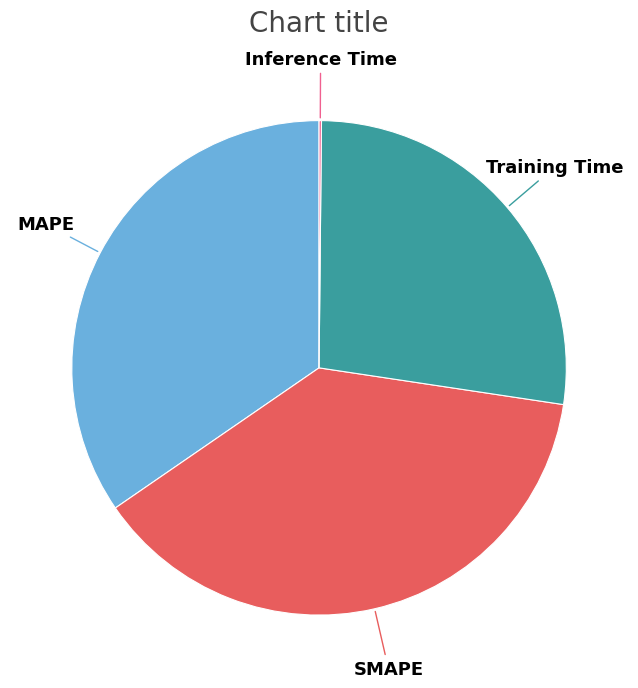

Is there a majority slice in this chart?

No